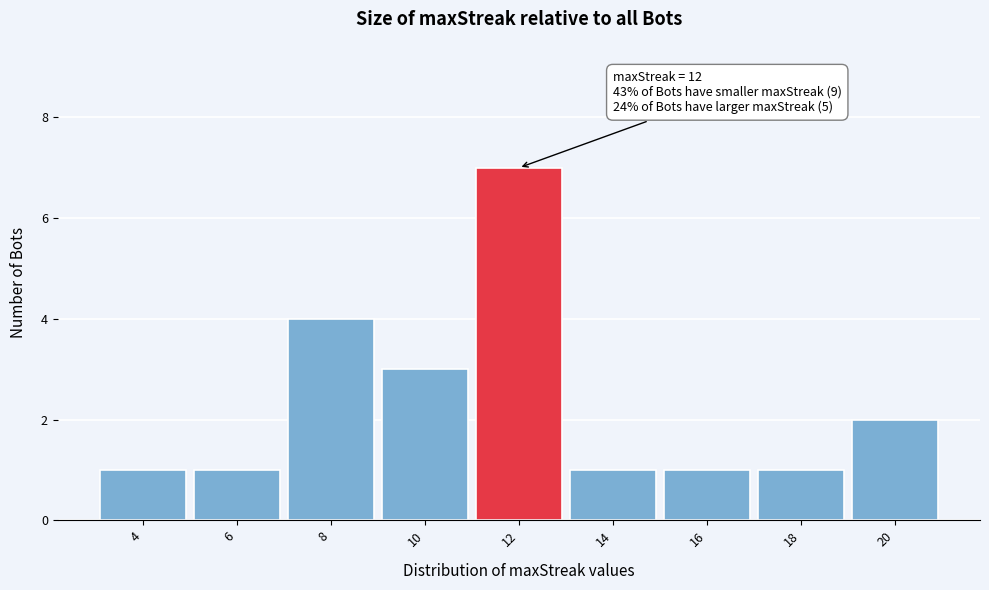

Over which range of the x-axis is the bar tallest?

11 to 13